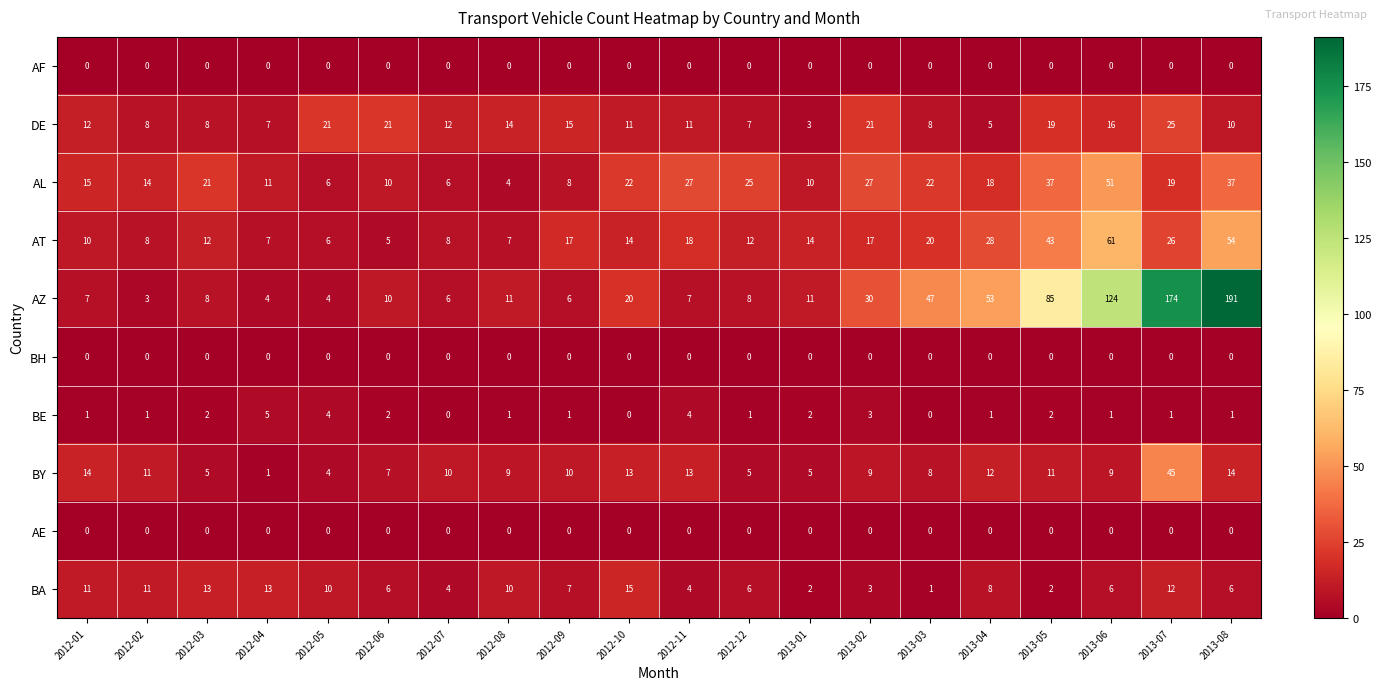

What is the spread (max minus min) of values at 2012-09?

17